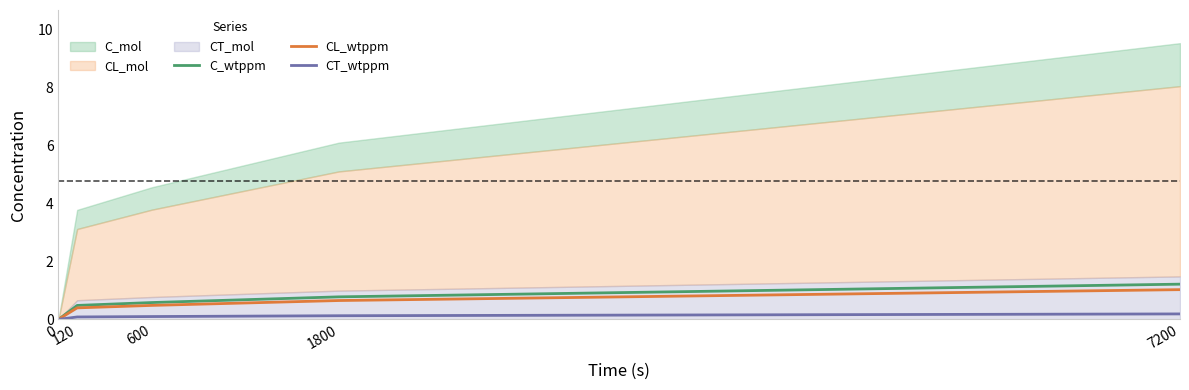

How many values in CT_wtppm are above zero?

4